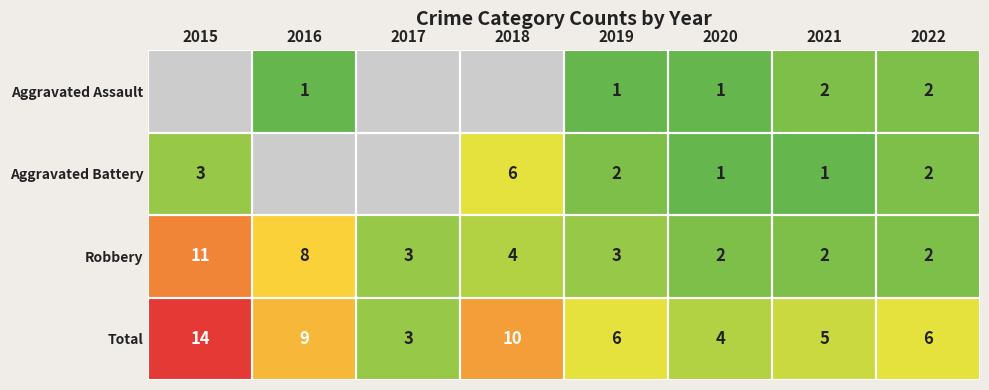

What is the sum of all Total values?

57